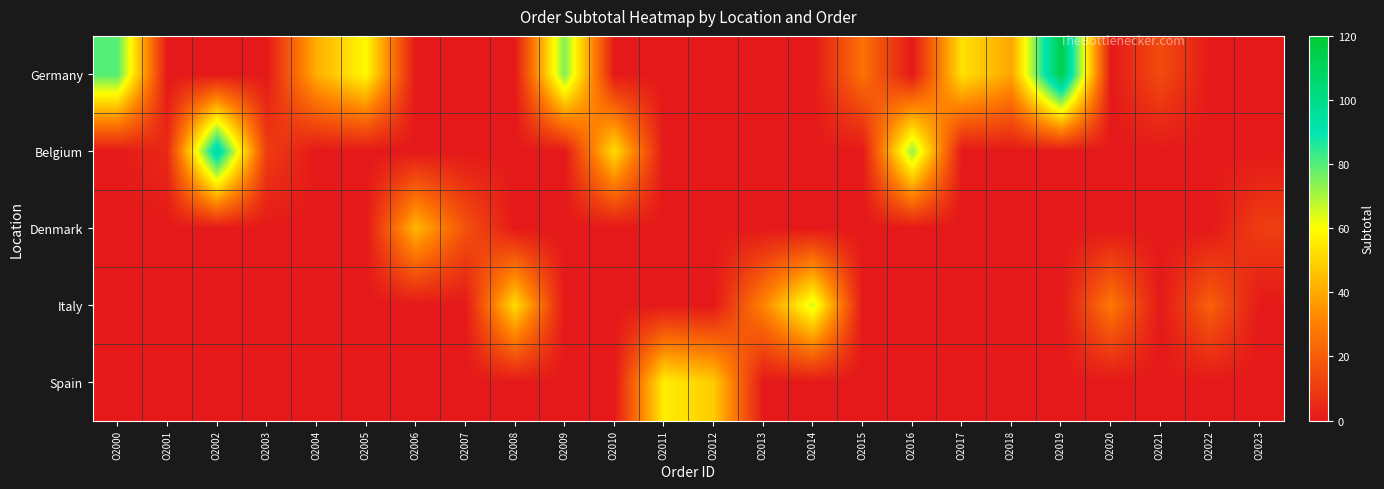

Which series has the widest spread of values?

Germany